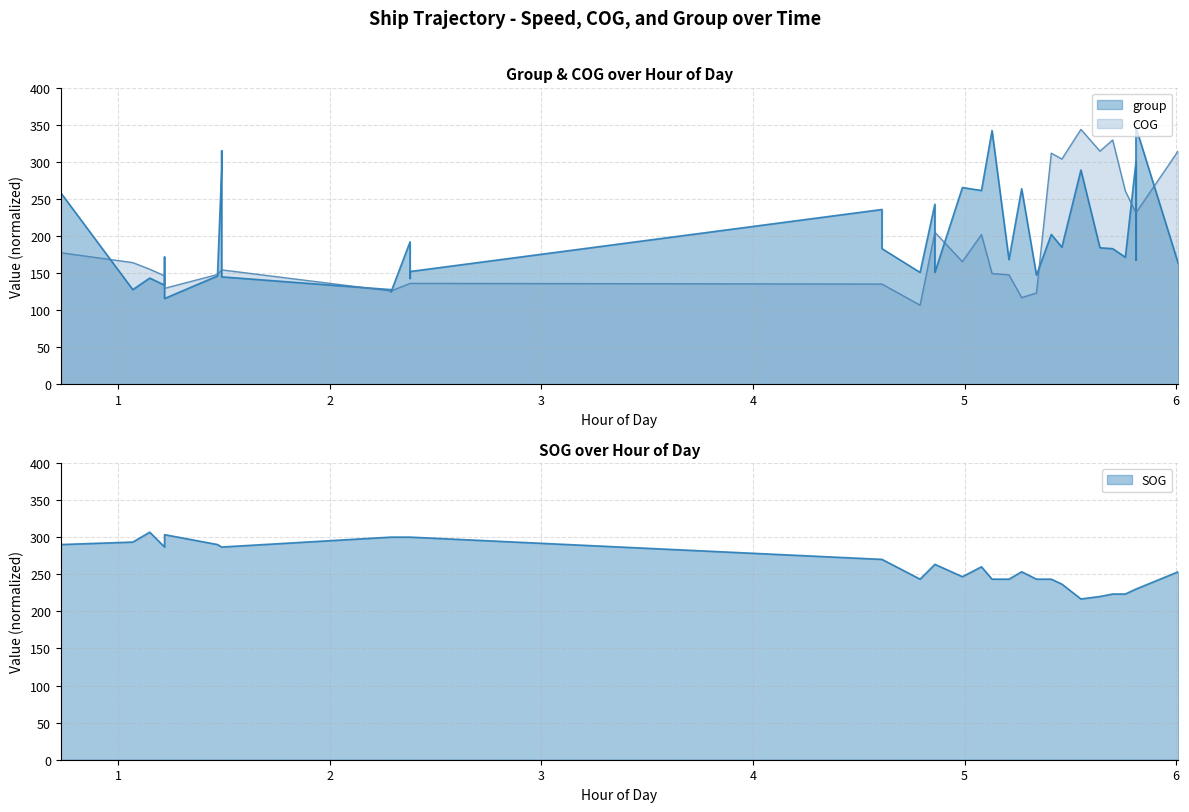

Reading left to right, list all the values displayed in this chart.

SOG: 290.0	290.0	290.0	293.3	306.7	286.7	303.3	303.3	303.3	290.0	286.7	286.7	286.7	300.0	300.0	300.0	300.0	300.0	270.0	270.0	270.0	243.3	263.3	263.3	246.7	260.0	243.3	243.3	253.3	243.3	243.3	236.7	216.7	220.0	223.3	223.3	230.0	230.0	230.0	253.3
group: 118.8	153.6	258.0	127.6	143.2	133.6	171.6	162.4	115.6	146.0	291.2	314.8	144.8	127.6	124.4	192.0	142.8	152.0	235.6	208.0	182.8	150.8	242.8	150.8	265.2	261.2	342.0	168.0	263.6	147.2	202.0	184.8	288.8	184.0	182.8	171.2	299.6	167.6	346.4	162.8
COG: 177.3	177.3	177.3	164.0	155.1	146.2	129.3	129.3	129.3	148.0	154.2	154.2	154.2	125.8	125.8	136.0	136.0	136.0	135.1	135.1	135.1	106.7	204.9	204.9	165.3	201.8	149.3	147.6	116.9	123.1	311.6	303.6	343.6	314.2	329.3	260.4	231.1	231.1	231.1	314.7